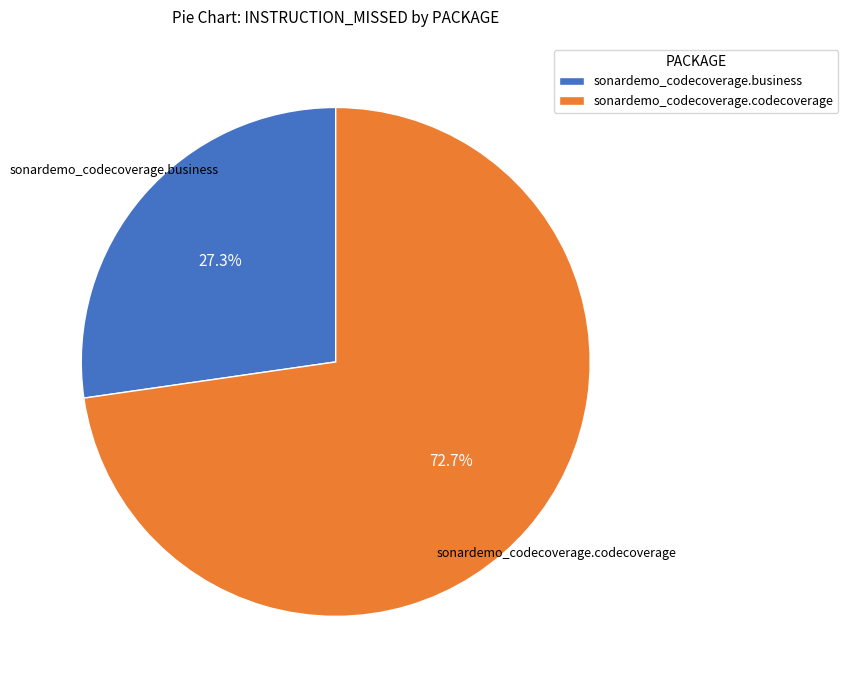

To the nearest percent, what is the average slice percentage?

50%